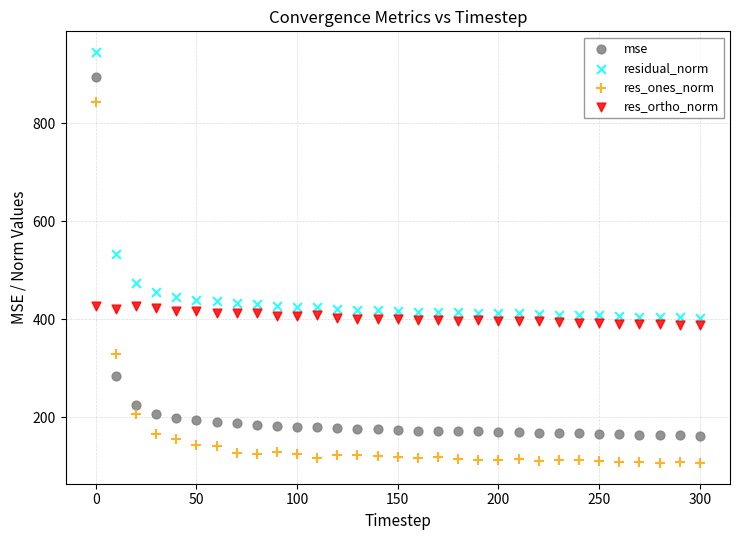

What is the X range (max minus min) for the scatter plot?

300.0